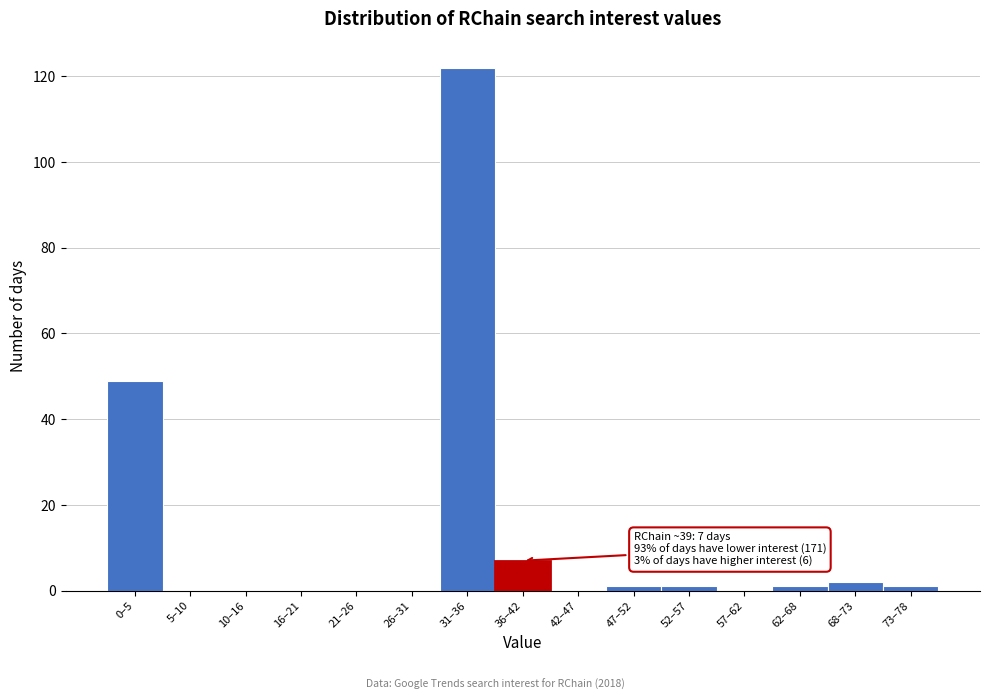

Reading left to right, extract all data points from this chart.

0–5=49	5–10=0	10–16=0	16–21=0	21–26=0	26–31=0	31–36=122	36–42=7	42–47=0	47–52=1	52–57=1	57–62=0	62–68=1	68–73=2	73–78=1